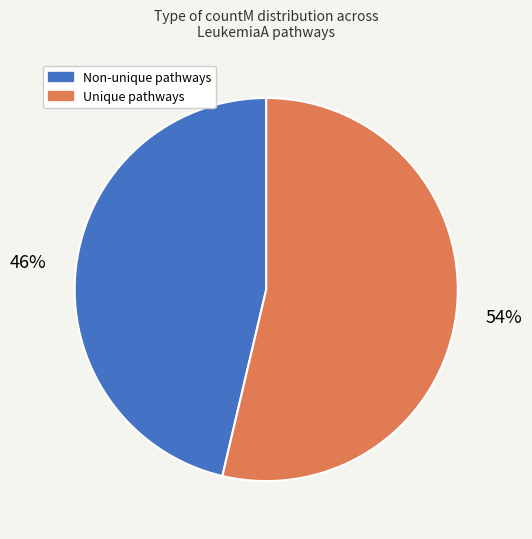

Is there any slice that represents more than half of the pie?

Yes